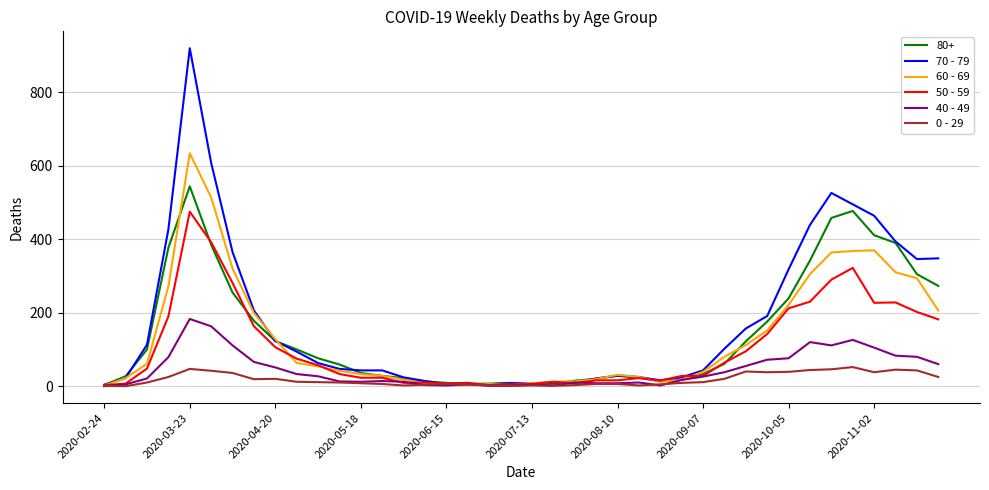

Rank the series by their maximum value, from highest to lowest.

70 - 79, 60 - 69, 80+, 50 - 59, 40 - 49, 0 - 29